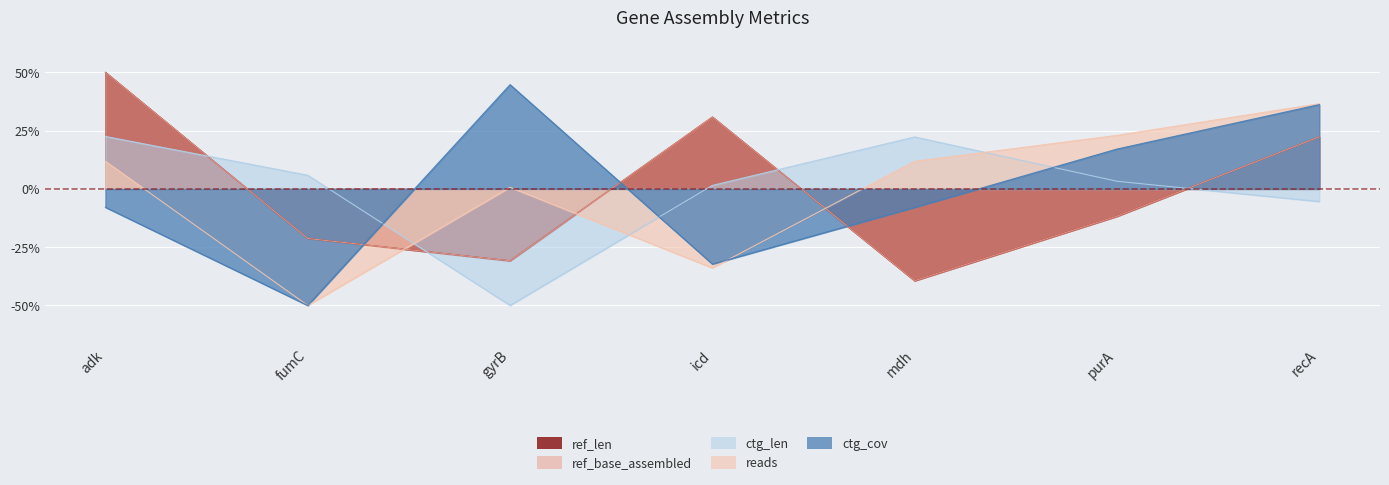

Reading left to right, what are all the values shown in this chart?

ref_len: adk=0.5	fumC=-0.2	gyrB=-0.3	icd=0.3	mdh=-0.4	purA=-0.1	recA=0.2
ref_base_assembled: adk=0.5	fumC=-0.2	gyrB=-0.3	icd=0.3	mdh=-0.4	purA=-0.1	recA=0.2
ctg_len: adk=0.2	fumC=0.1	gyrB=-0.5	icd=0.0	mdh=0.2	purA=0.0	recA=-0.1
reads: adk=0.1	fumC=-0.5	gyrB=0.0	icd=-0.3	mdh=0.1	purA=0.2	recA=0.4
ctg_cov: adk=-0.1	fumC=-0.5	gyrB=0.4	icd=-0.3	mdh=-0.1	purA=0.2	recA=0.4